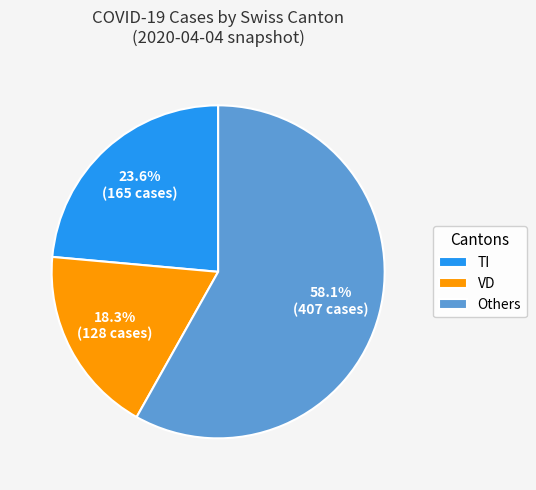

How much of the chart is everything except Others?

41.9%